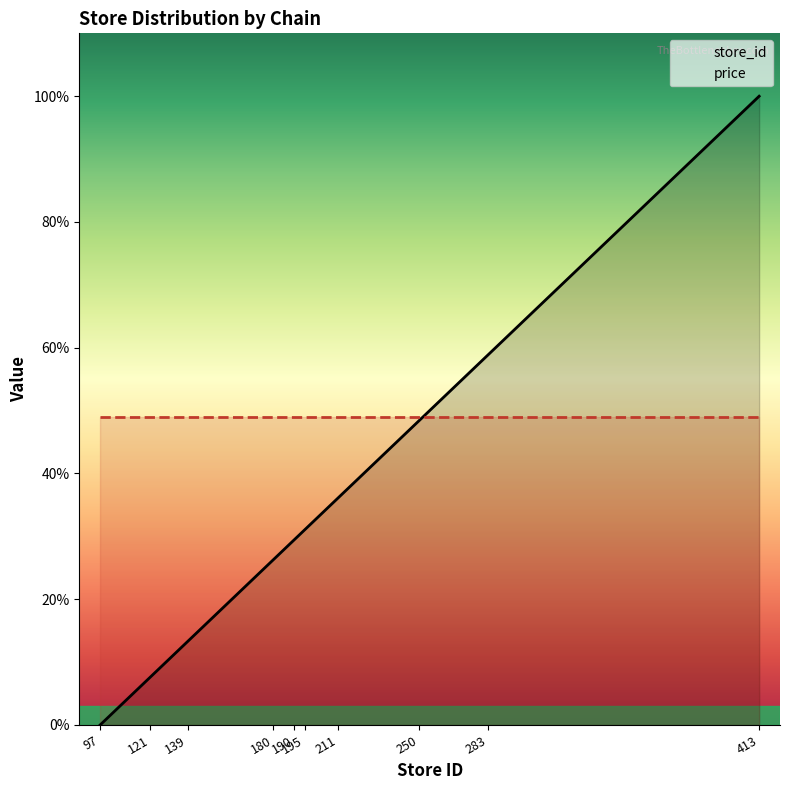

Which category has the lowest value across all series?

97